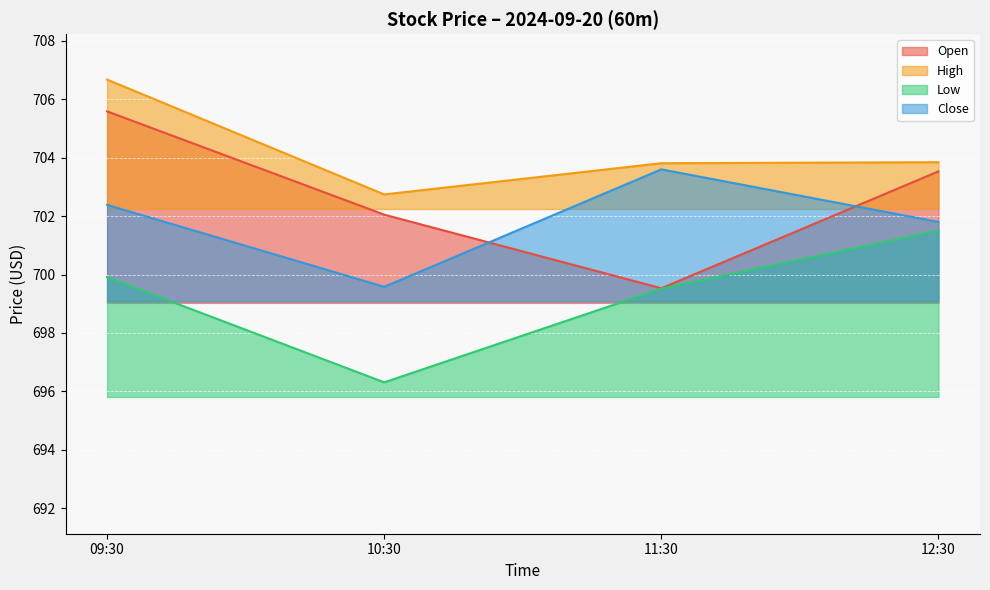

At which label does Close reach its peak?

11:30